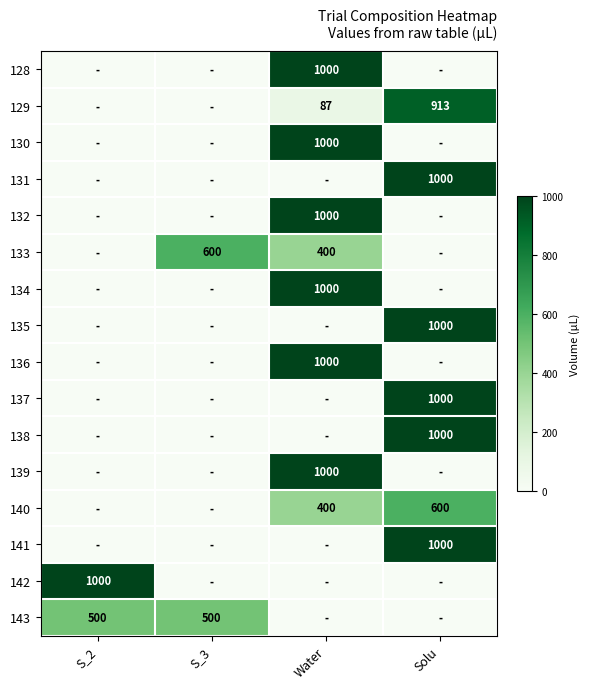

True or false: 139 has a value of 1000 at Water.

True